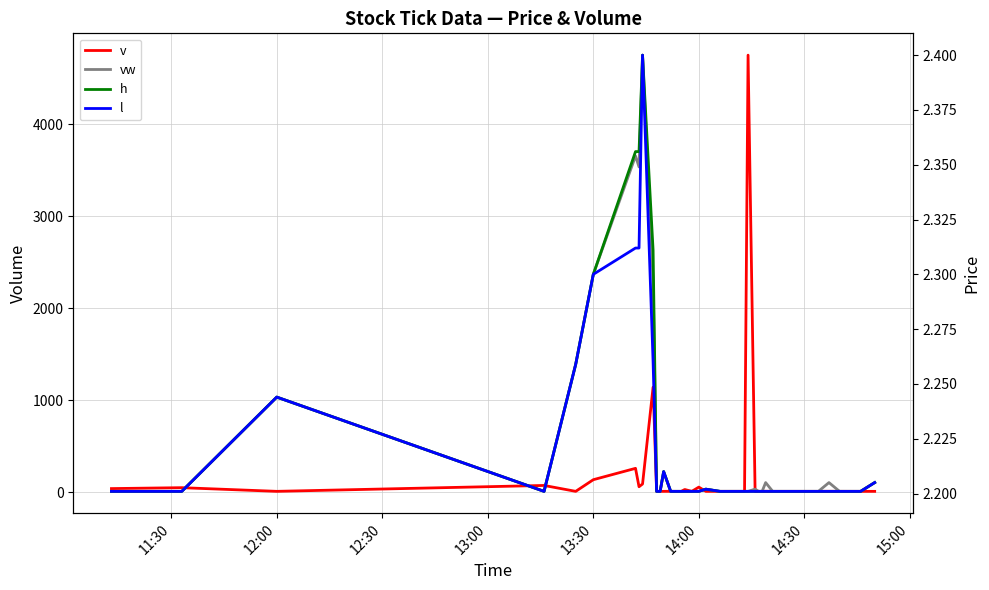

True or false: l and vw cross at least once.

False